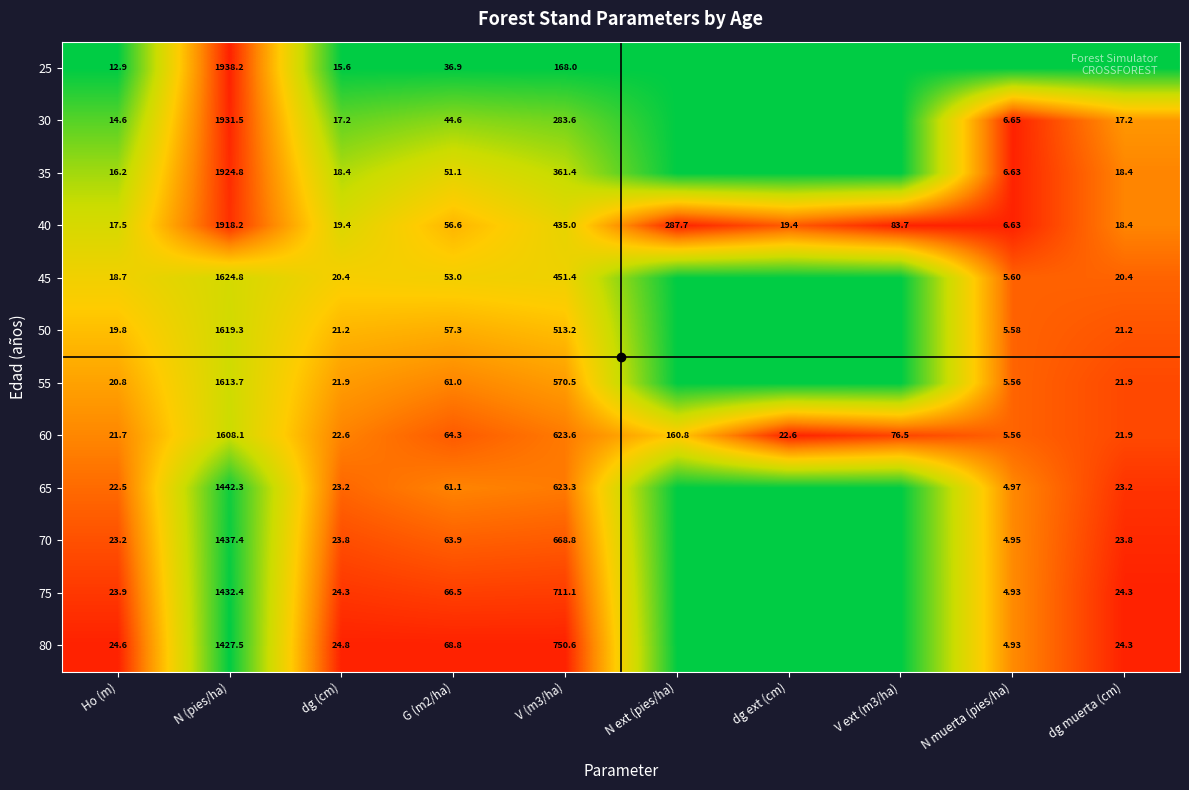

Which category has the highest value in the 60 series?

N (pies/ha)